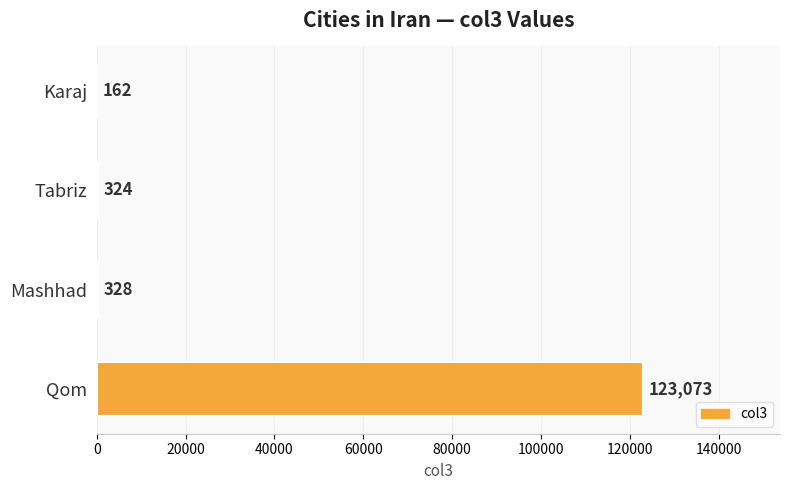

How many categories are shown in the chart?

4